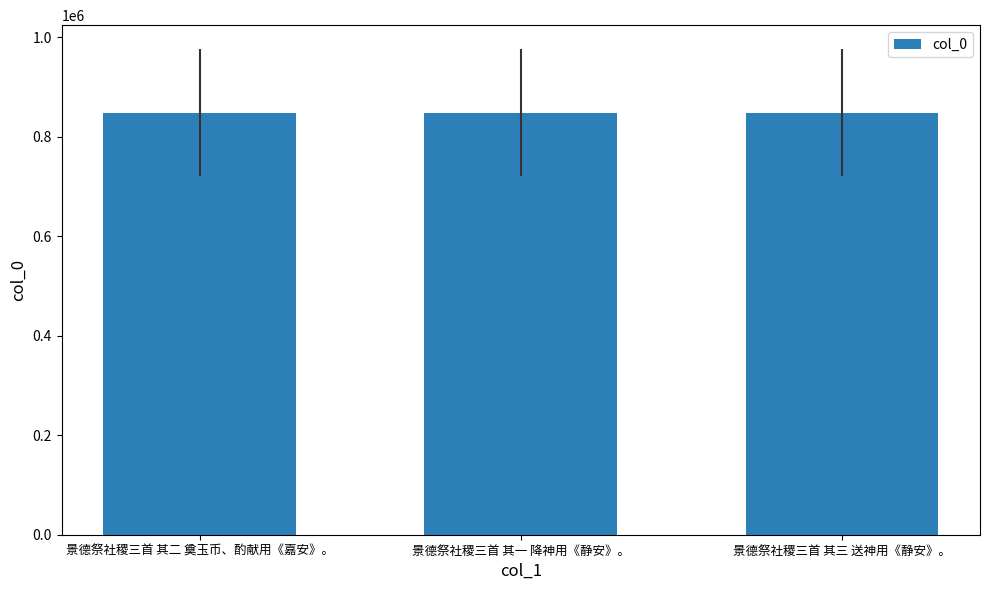

What is the average value?

847981